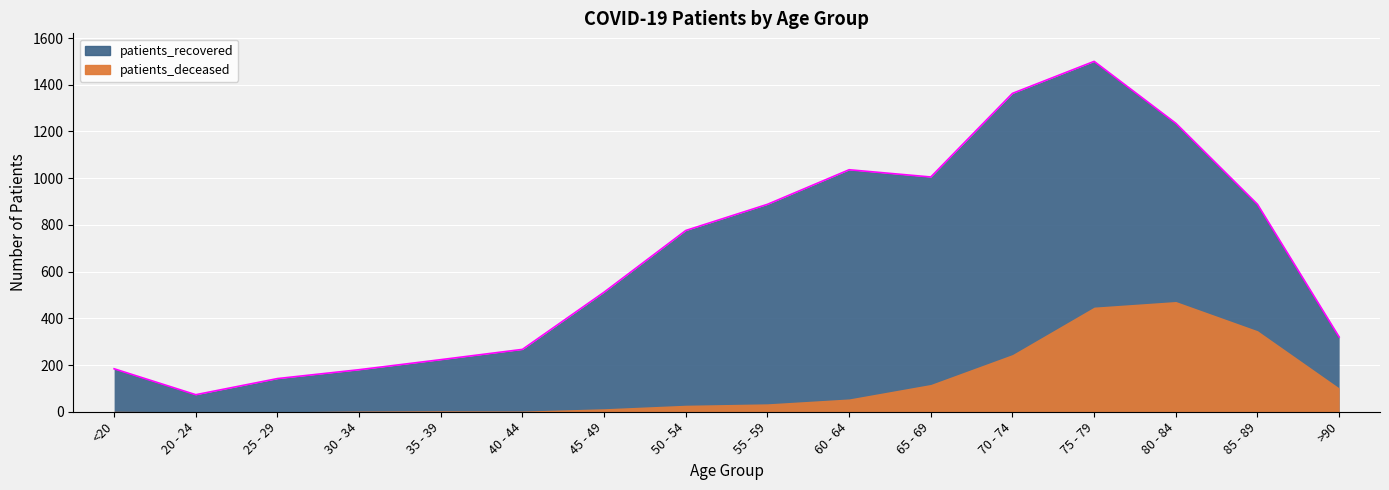

Between 50 - 54 and 60 - 64, which series saw the biggest shift?

patients_recovered